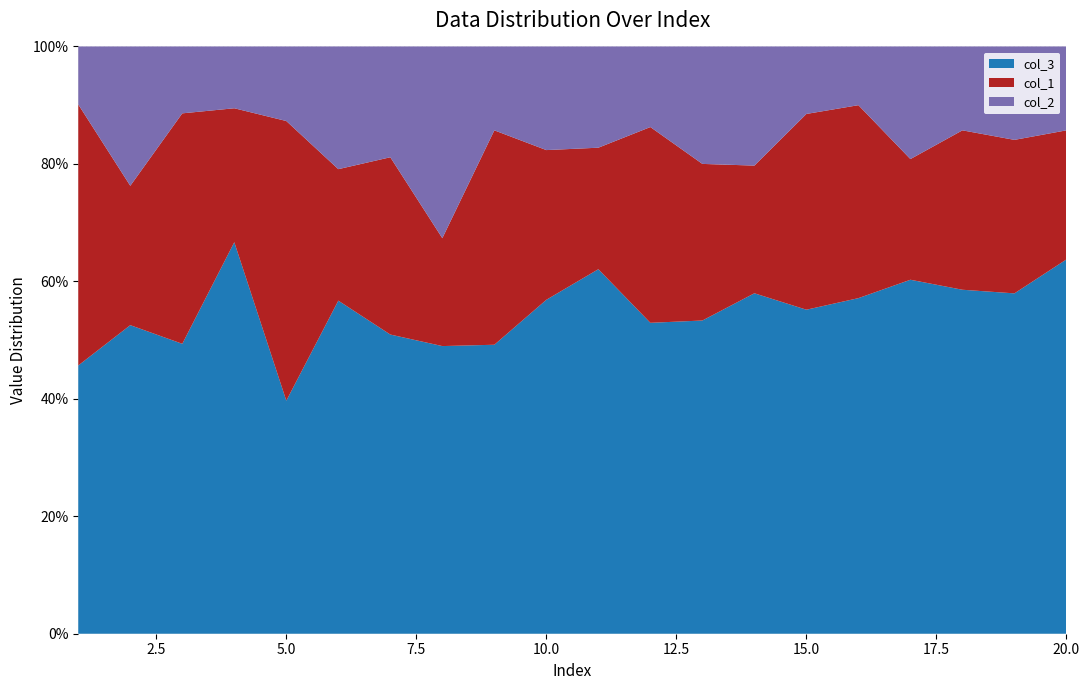

Reading left to right, list all the values displayed in this chart.

col_3: 37	31	39	38	25	38	27	24	31	29	36	27	40	40	48	40	44	41	51	58
col_1: 36	14	31	13	30	15	16	9	23	13	12	17	20	15	29	23	15	19	23	20
col_2: 8	14	9	6	8	14	10	16	9	9	10	7	15	14	10	7	14	10	14	13